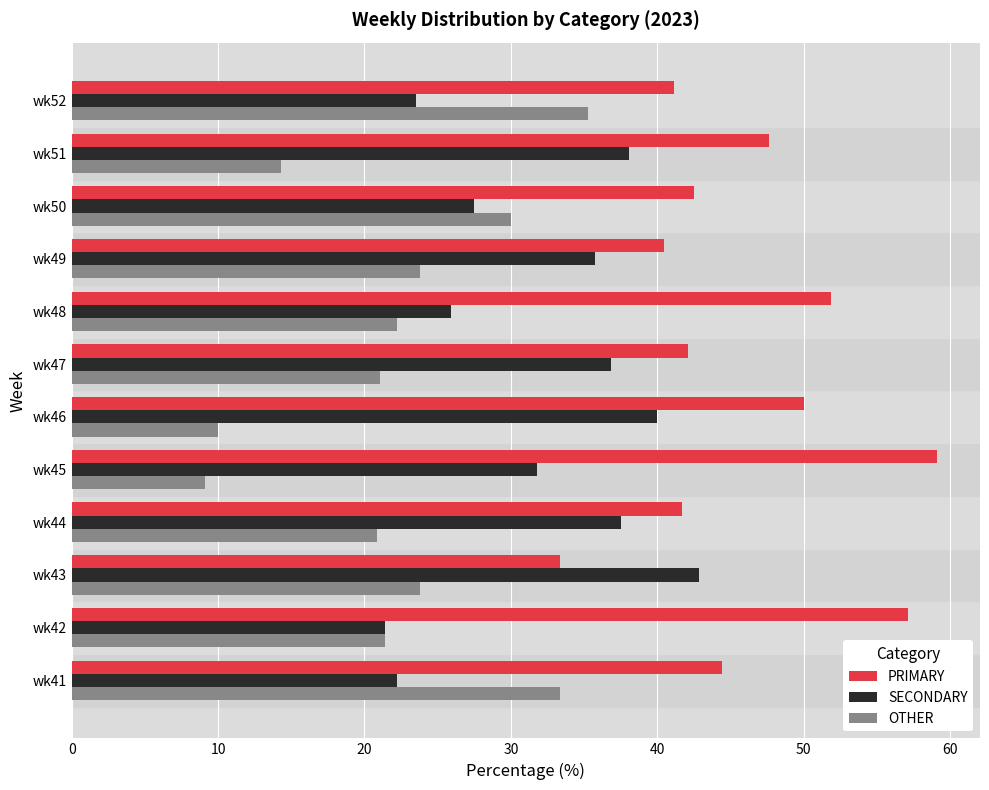

Is it true that SECONDARY equals 50.9 at wk49?

False